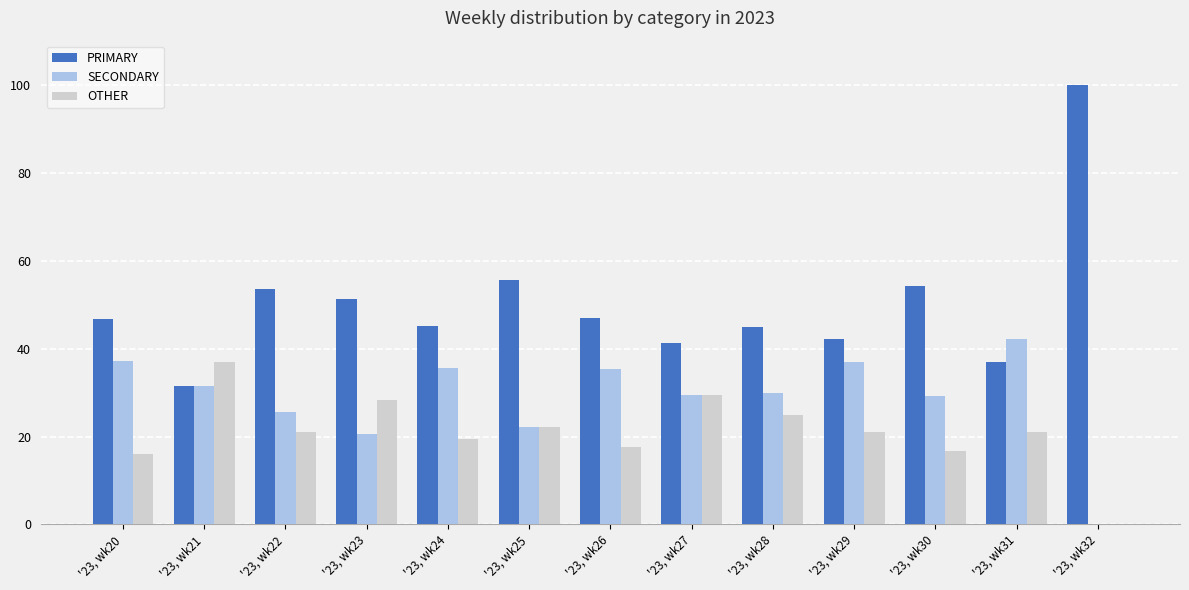

What is the sum of all SECONDARY values?

375.2